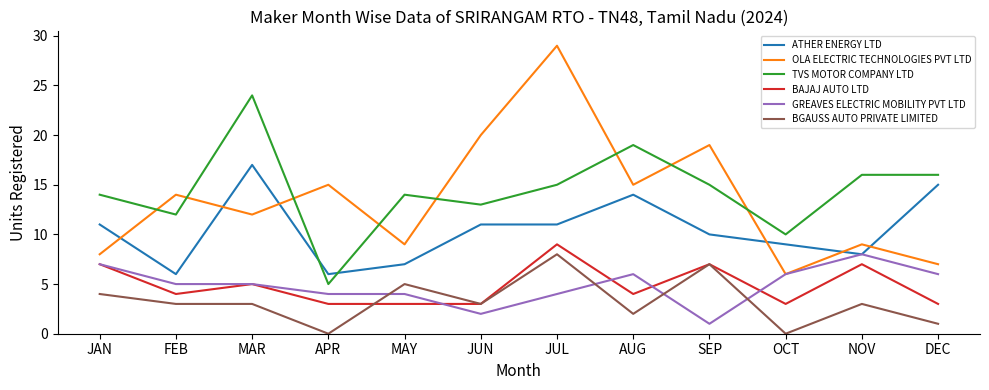

True or false: TVS MOTOR COMPANY LTD has more than 0 interior local peaks.

True